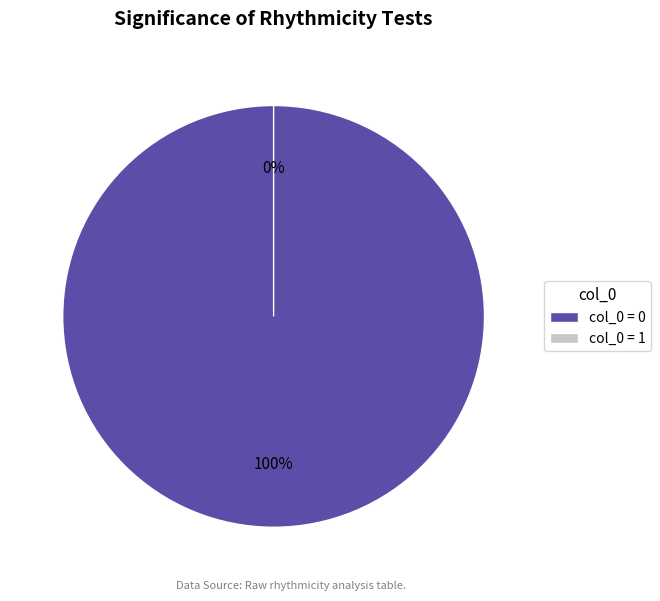

What percentage is the 0 slice, to the nearest percent?

100%